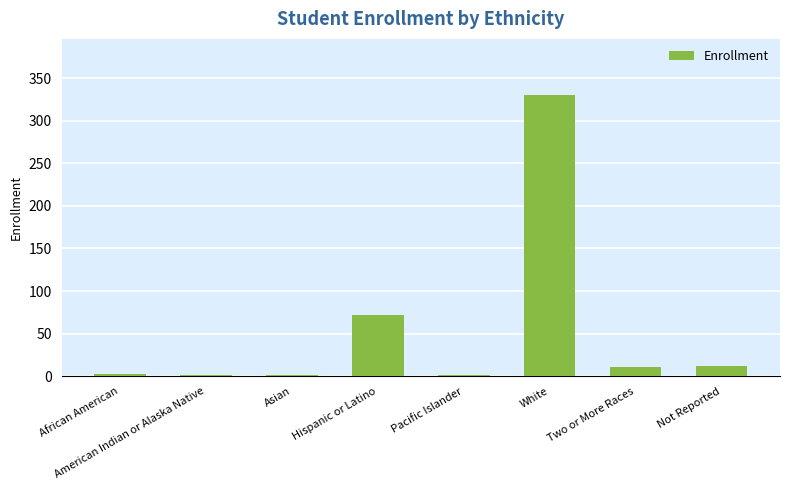

What is the greatest value displayed?

330